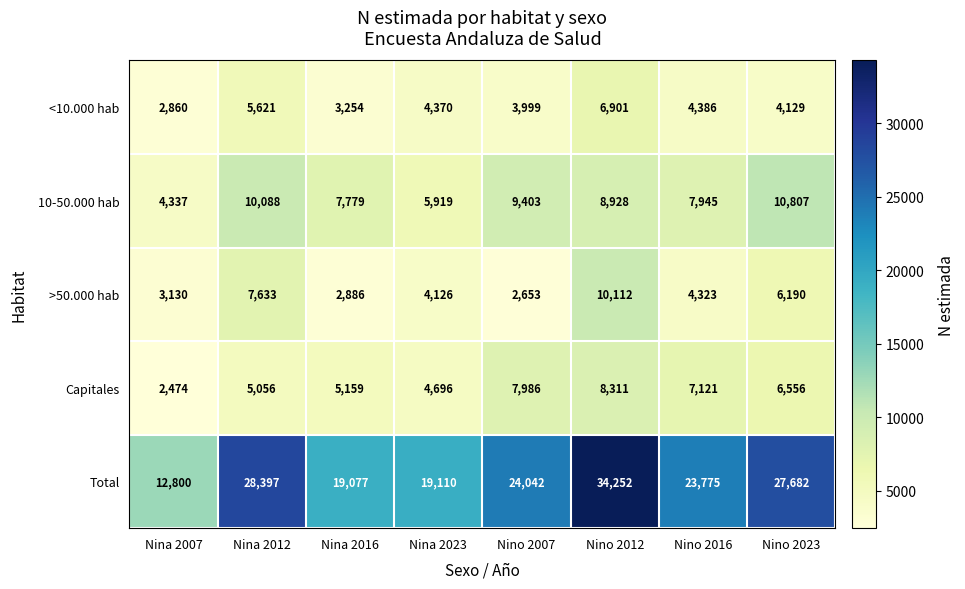

Which series has the largest total across all categories?

Total